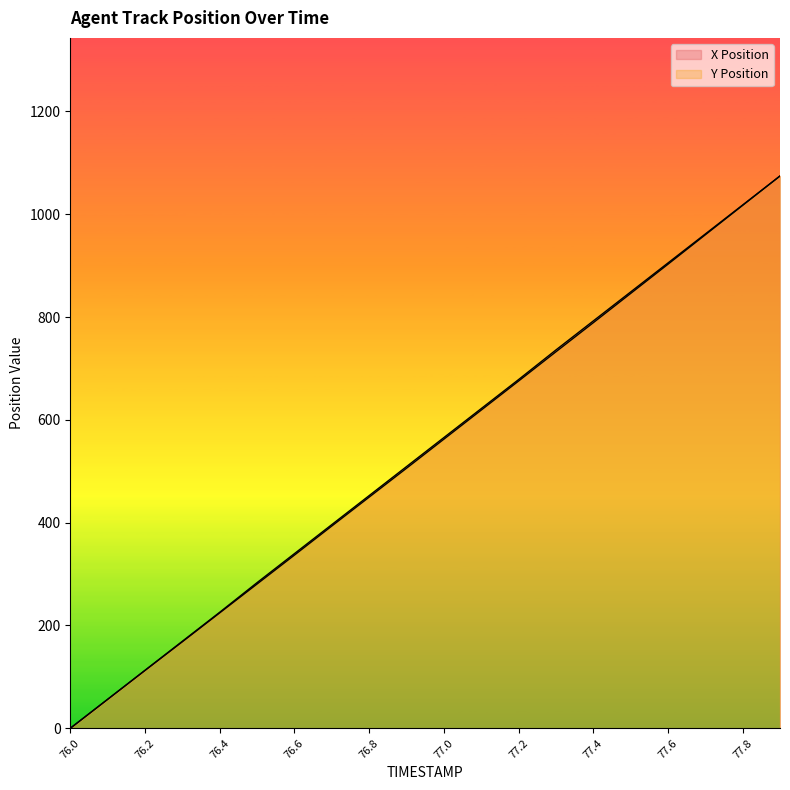

List the labels in order of X value, largest first.

77.9, 77.8, 77.7, 77.6, 77.5, 77.4, 77.3, 77.2, 77.1, 77.0, 76.9, 76.8, 76.7, 76.6, 76.5, 76.4, 76.3, 76.2, 76.1, 76.0